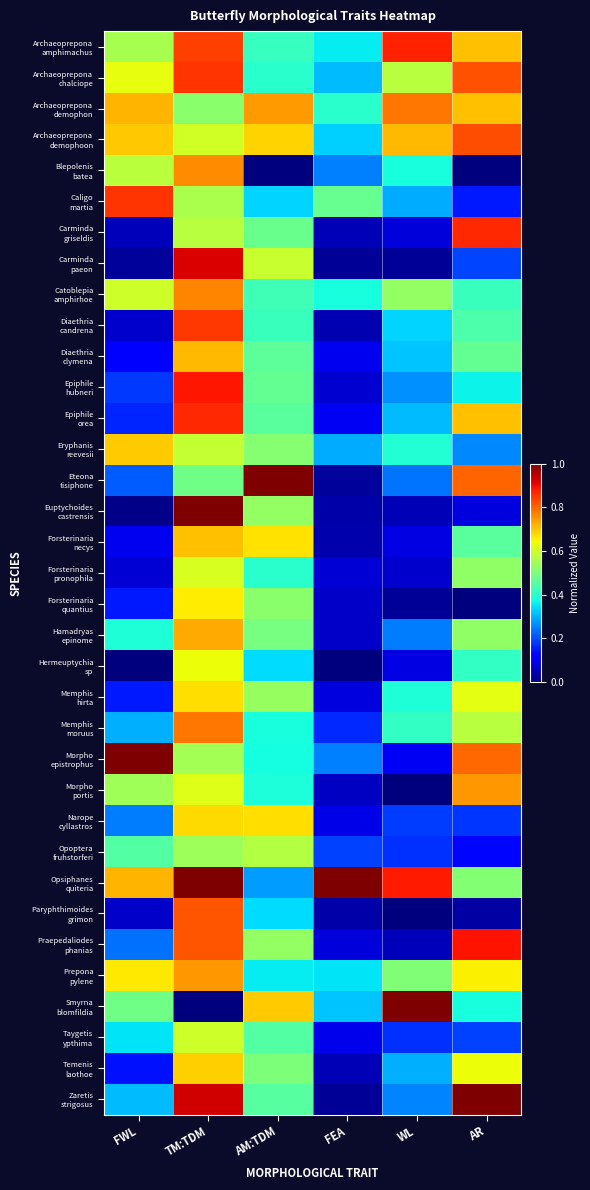

How many data points does each series have?

6